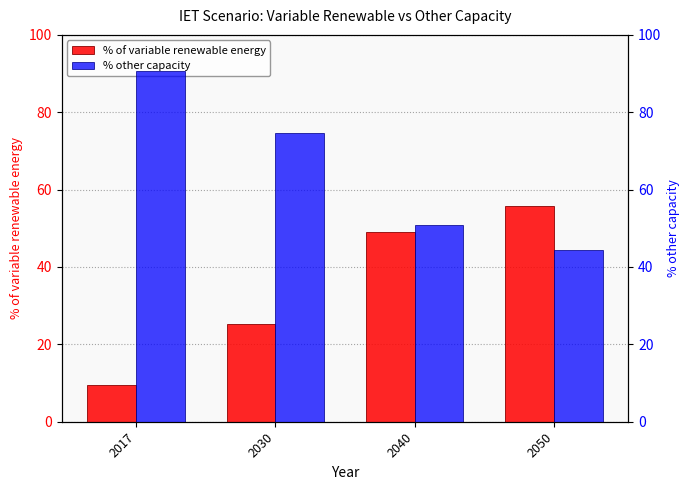

Reading right to left, list all the values displayed in this chart.

% of variable renewable energy: 2050=55.7	2040=49.2	2030=25.3	2017=9.4
% other capacity: 2050=44.3	2040=50.8	2030=74.7	2017=90.6